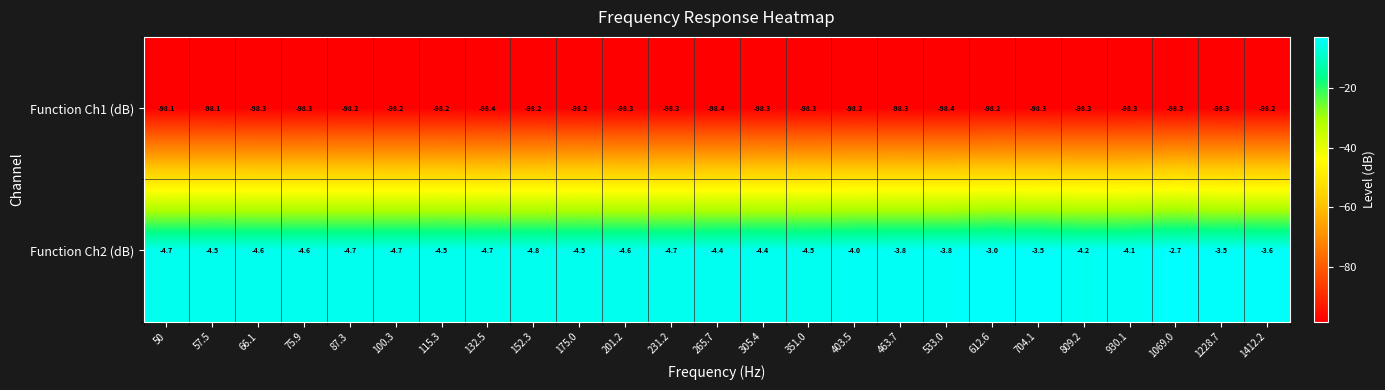

Rank the series at 403.5 from lowest to highest value.

Function Ch1 (dB), Function Ch2 (dB)